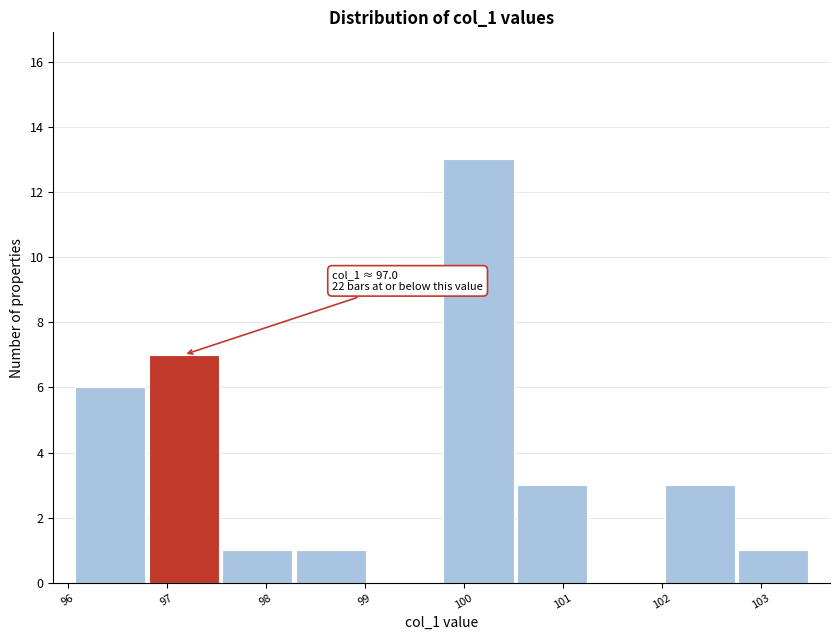

Which range on the x-axis has the tallest bar?

99.8 to 100.5